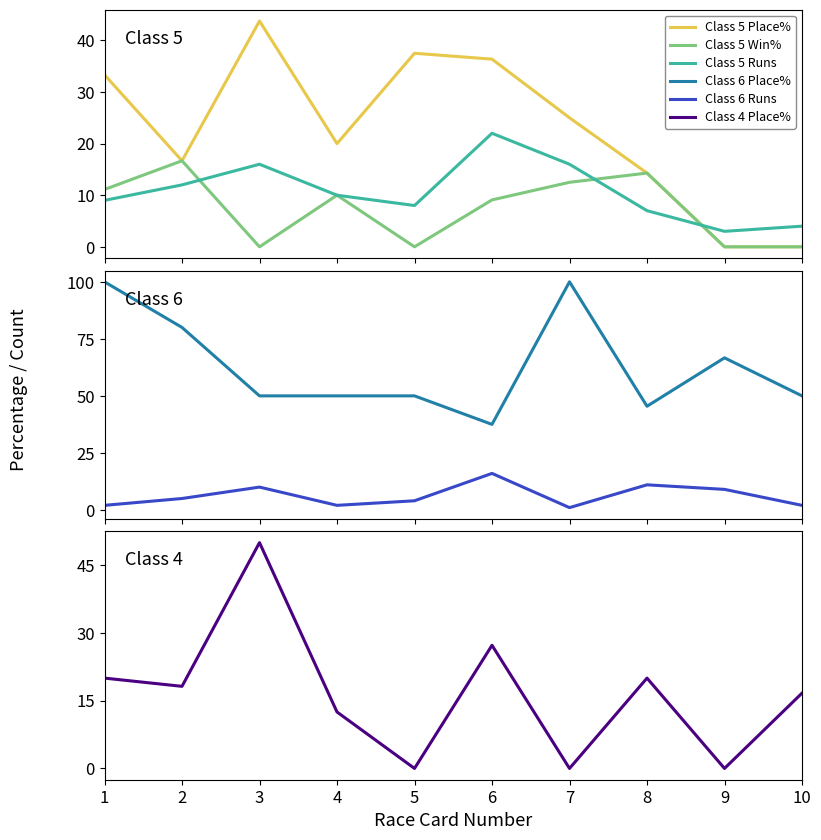

At which category is the sum across all series the highest?

1